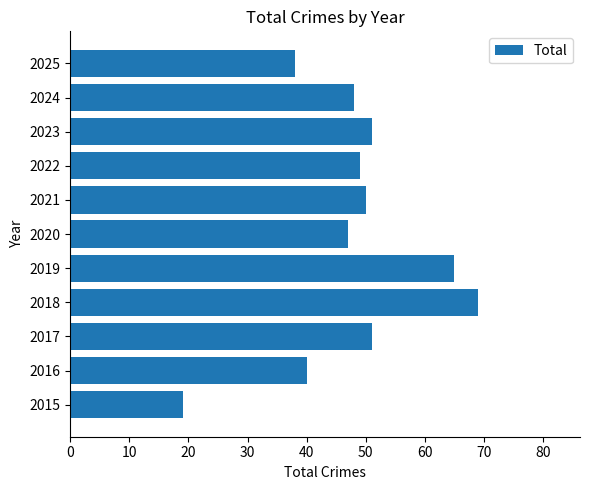

Count the number of categories in the chart.

11